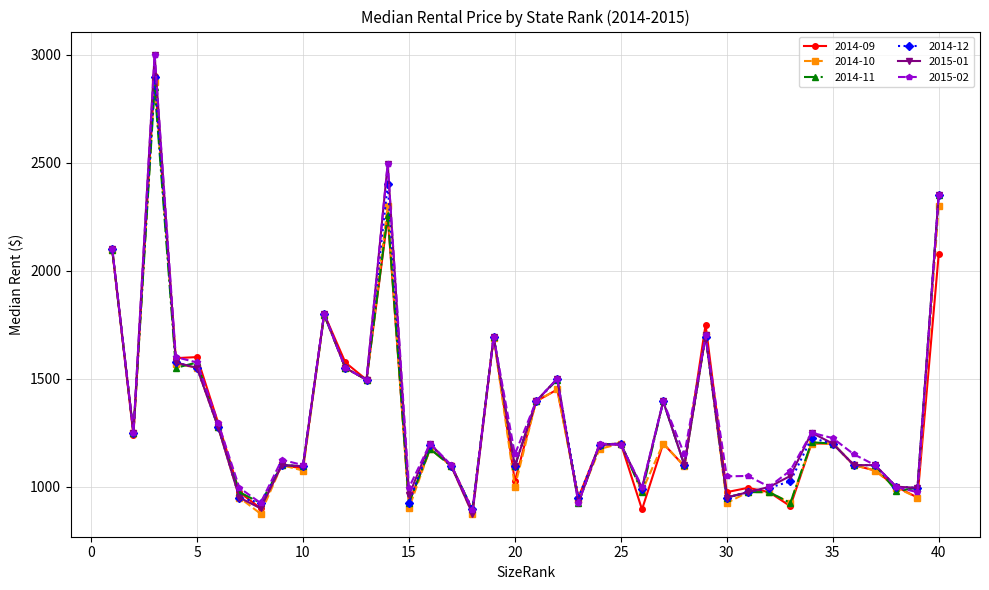

What is the difference between the maximum and minimum values in the 2014-12 series?

2000.0